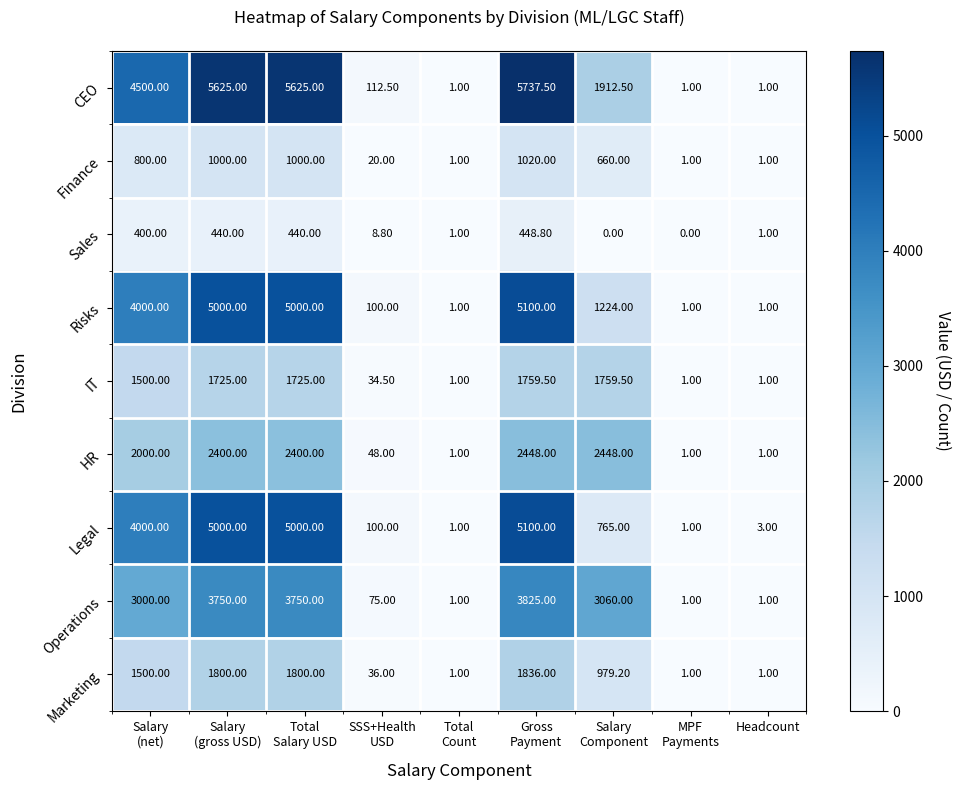

What is the sum of all Legal values?

19970.0